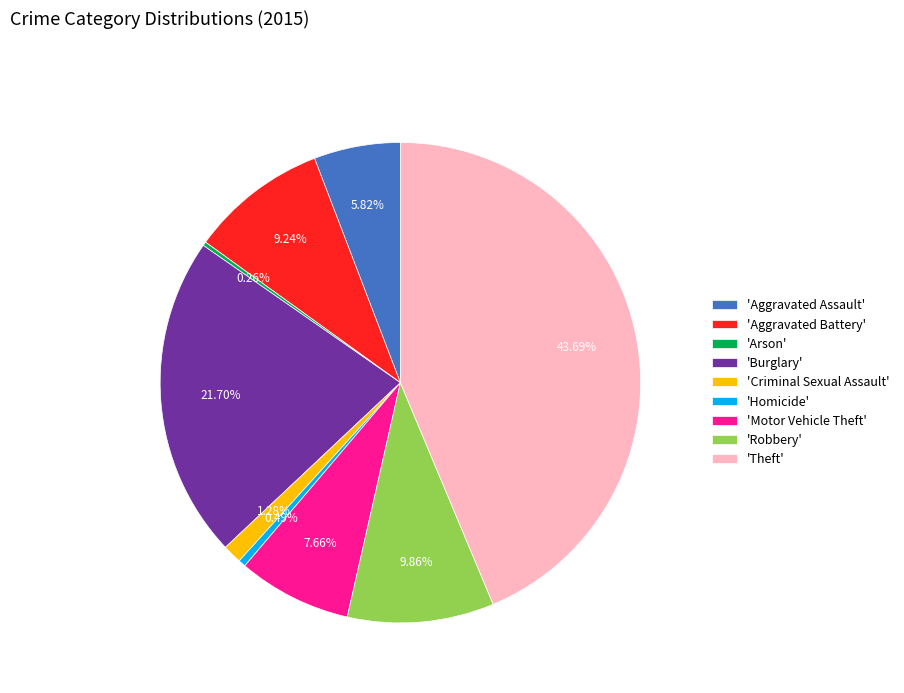

Which category has the biggest portion of the pie?

'Theft'